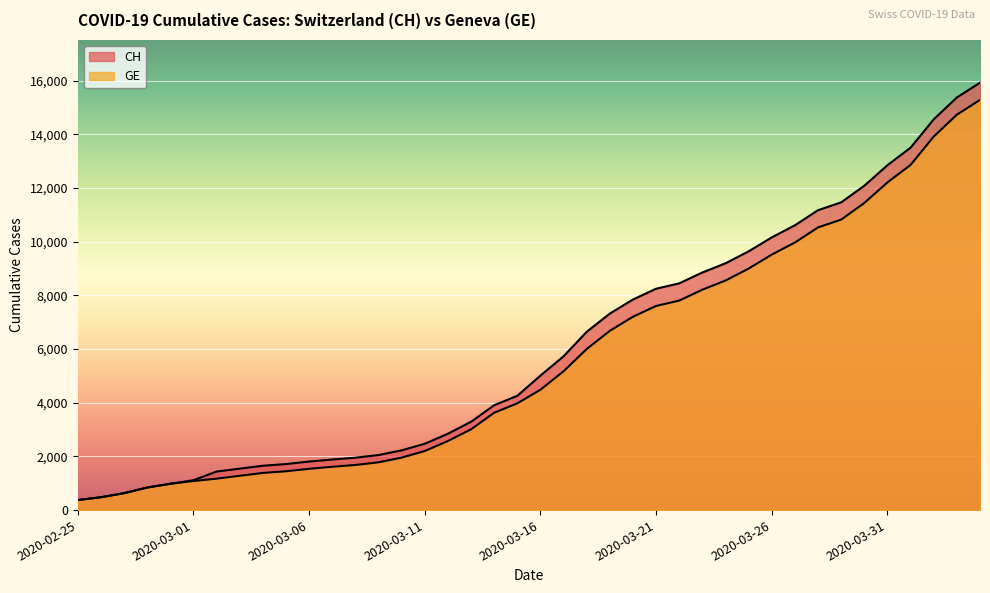

Reading left to right, extract all data points from this chart.

CH: 2020-02-25=375	2020-02-26=479	2020-02-27=630	2020-02-28=840	2020-02-29=981	2020-03-01=1113	2020-03-02=1436	2020-03-03=1544	2020-03-04=1652	2020-03-05=1715	2020-03-06=1809	2020-03-07=1885	2020-03-08=1952	2020-03-09=2051	2020-03-10=2226	2020-03-11=2472	2020-03-12=2845	2020-03-13=3291	2020-03-14=3908	2020-03-15=4259	2020-03-16=5012	2020-03-17=5731	2020-03-18=6644	2020-03-19=7323	2020-03-20=7847	2020-03-21=8249	2020-03-22=8449	2020-03-23=8855	2020-03-24=9196	2020-03-25=9642	2020-03-26=10162	2020-03-27=10613	2020-03-28=11175	2020-03-29=11467	2020-03-30=12086	2020-03-31=12852	2020-04-01=13505	2020-04-02=14561	2020-04-03=15375	2020-04-04=15926
GE: 2020-02-25=375	2020-02-26=479	2020-02-27=630	2020-02-28=840	2020-02-29=981	2020-03-01=1083	2020-03-02=1171	2020-03-03=1278	2020-03-04=1384	2020-03-05=1447	2020-03-06=1538	2020-03-07=1614	2020-03-08=1681	2020-03-09=1780	2020-03-10=1955	2020-03-11=2201	2020-03-12=2574	2020-03-13=3010	2020-03-14=3627	2020-03-15=3978	2020-03-16=4485	2020-03-17=5174	2020-03-18=6002	2020-03-19=6681	2020-03-20=7205	2020-03-21=7607	2020-03-22=7807	2020-03-23=8213	2020-03-24=8554	2020-03-25=9000	2020-03-26=9520	2020-03-27=9971	2020-03-28=10533	2020-03-29=10825	2020-03-30=11444	2020-03-31=12210	2020-04-01=12863	2020-04-02=13919	2020-04-03=14733	2020-04-04=15284